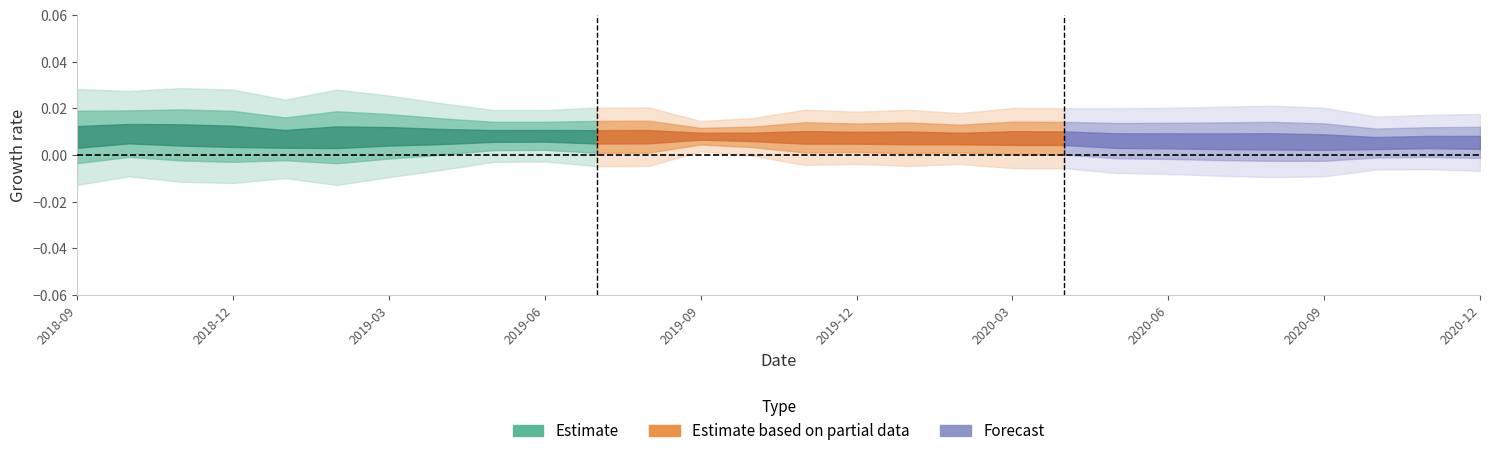

Where is the first local maximum for beta_HML?

2018-11-30